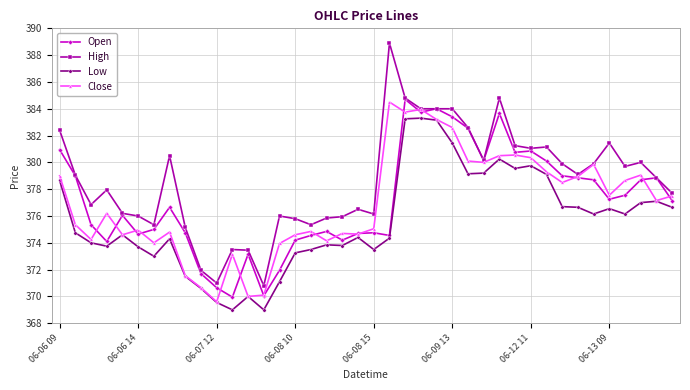

Which series has the largest total across all categories?

High